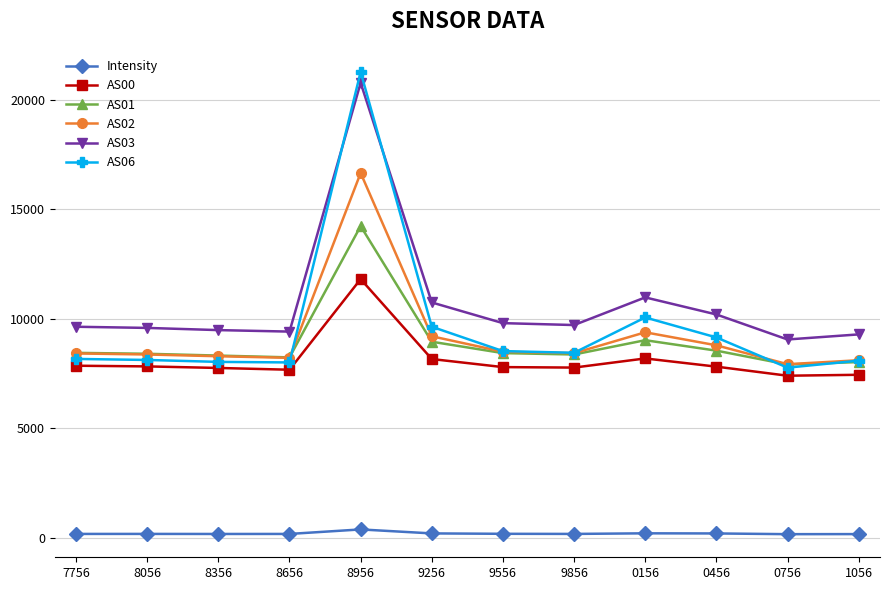

Is it true that AS06 equals 8010.0 at 8656?

True